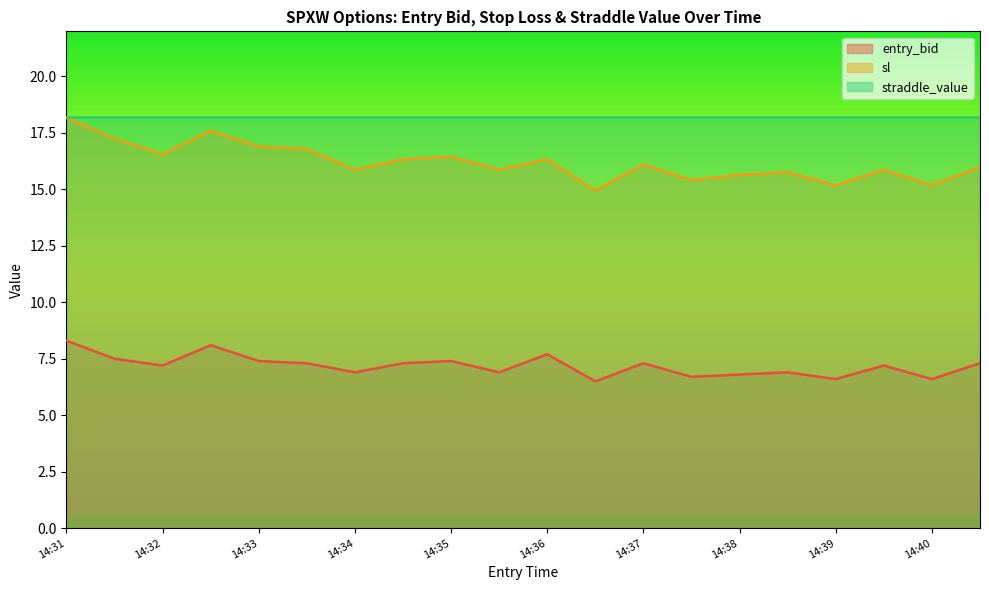

How many data points does each series have?

20